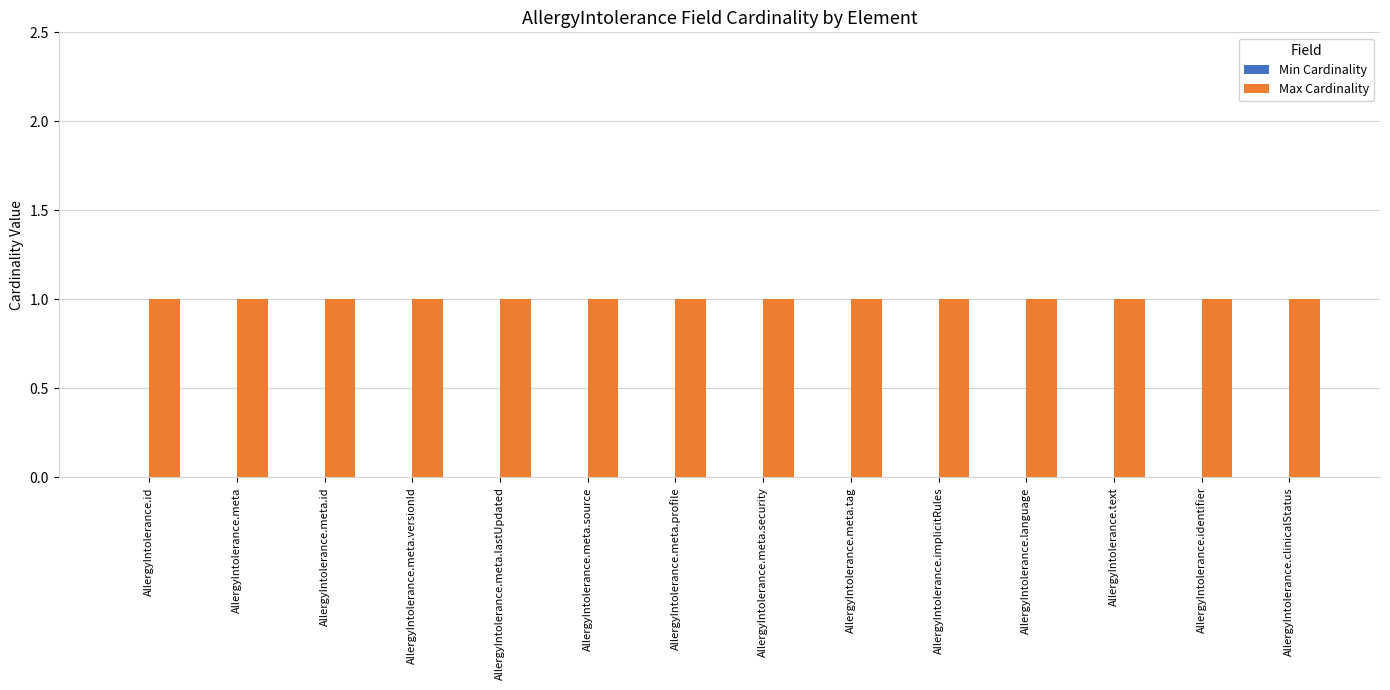

How many groups of bars are there?

14